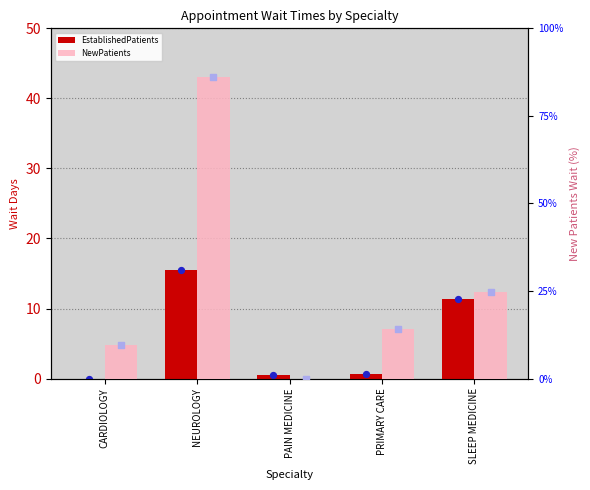

Which series has the largest Y range (max minus min)?

NewPatients